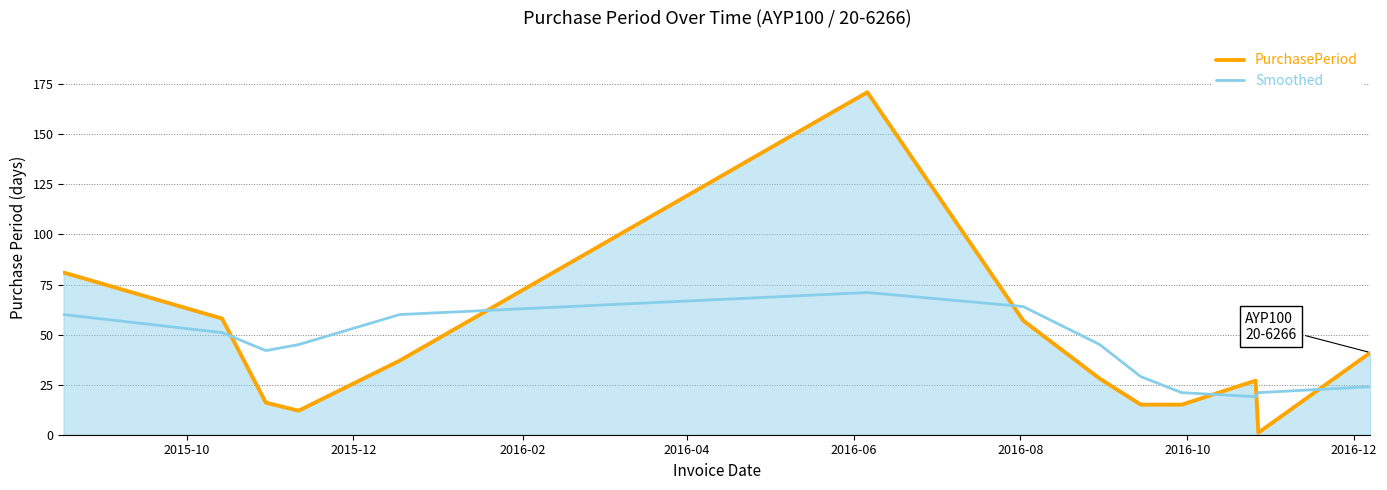

Rank the series by their maximum value, from highest to lowest.

PurchasePeriod, Smoothed